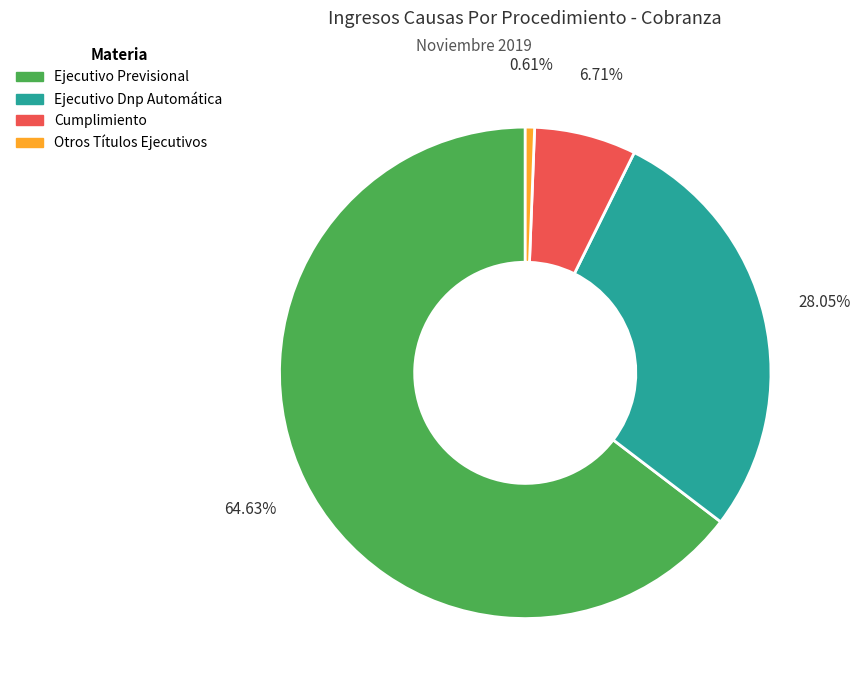

Is it true that Cumplimiento is 7% of the pie?

True